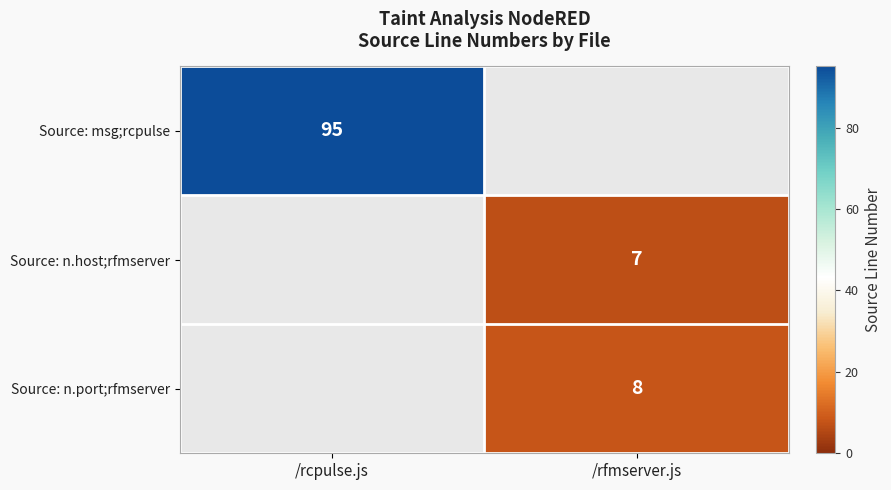

The Source: n.port;rfmserver series shows 8 at /rfmserver.js. True or false?

True